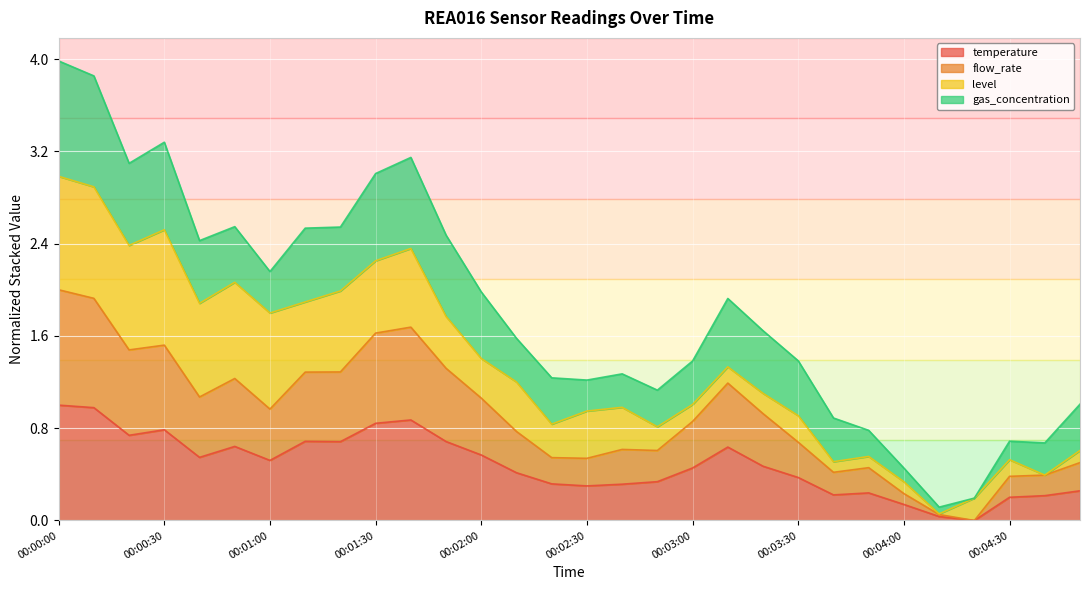

At which category does flow_rate reach its first local valley?

00:00:20